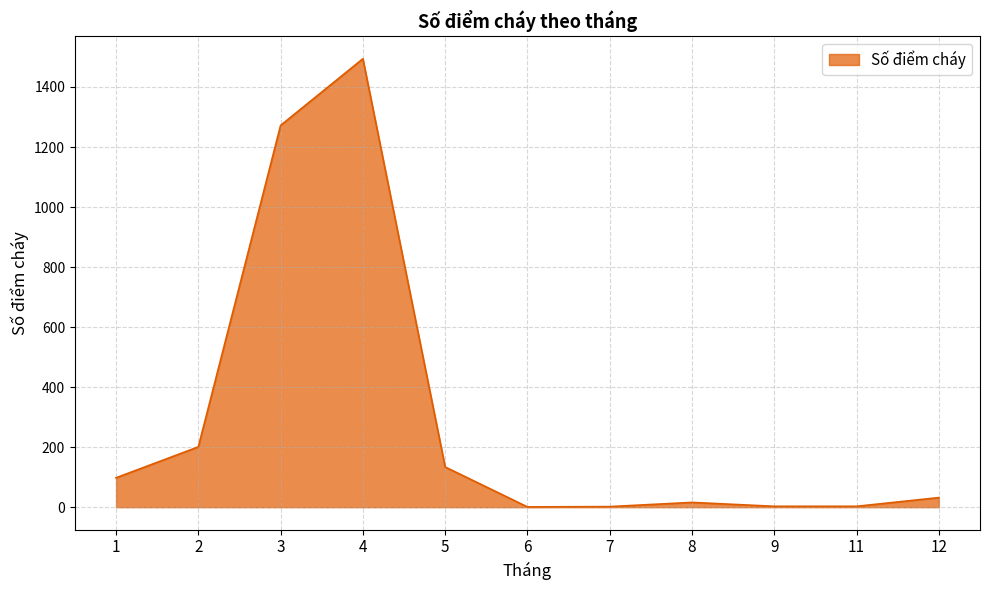

What is the maximum value shown in the chart?

1494